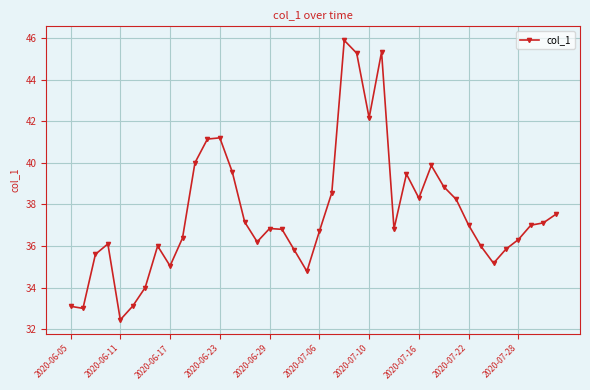

True or false: there are more than 1 points higher than both neighbors.

True